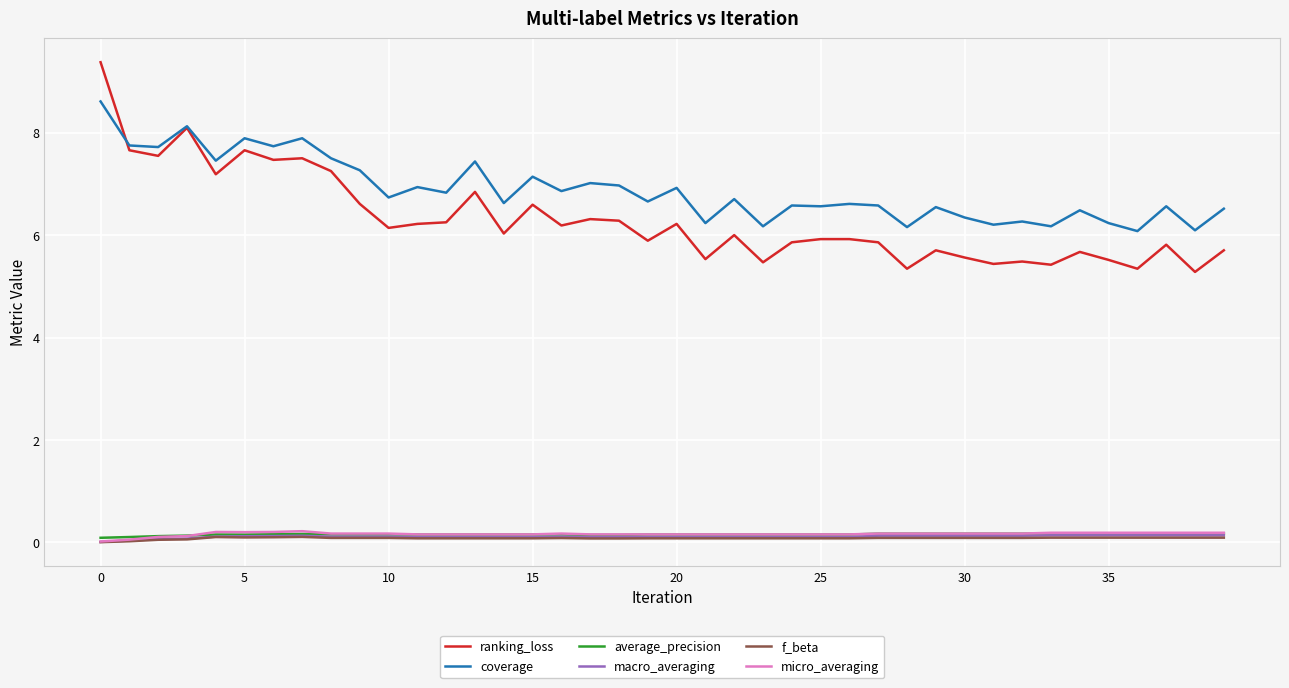

At how many categories does at least one series exceed 2?

40